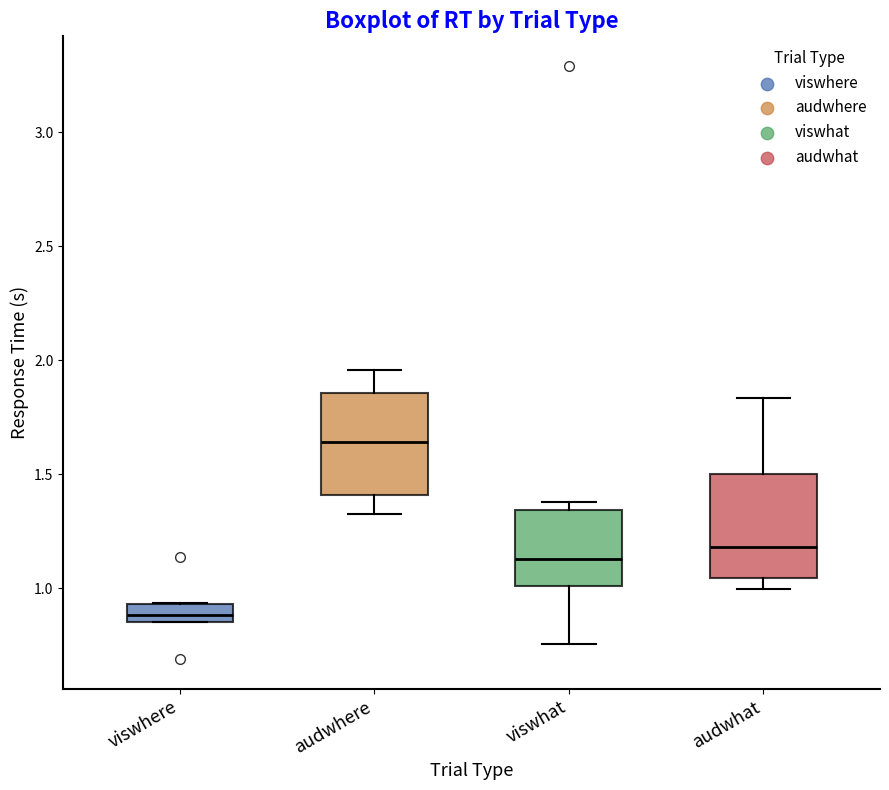

Which box has the lowest median line?

viswhere